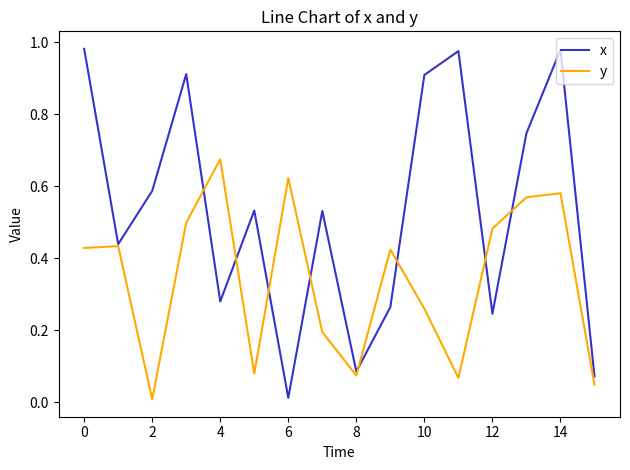

Which series has the largest range (max minus min)?

x